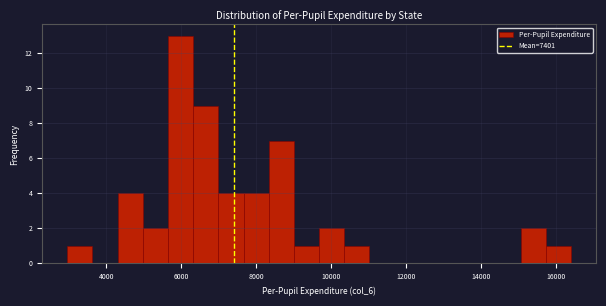

Around what value on the x-axis is the tallest bar? Give the approximate position of its centre, as read against the axis.

6000